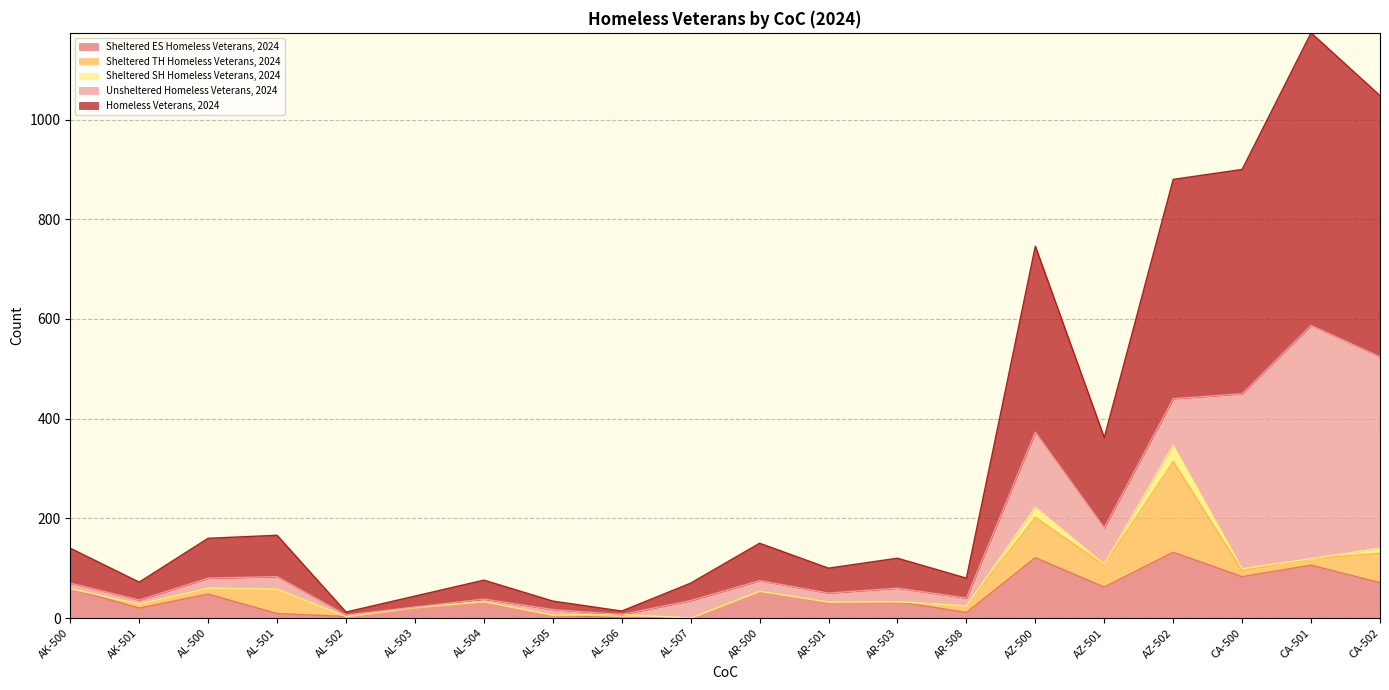

Reading left to right, list all the values displayed in this chart.

Sheltered ES Homeless Veterans, 2024: 59	20	48	9	3	21	33	6	0	0	54	31	33	11	121	62	132	83	106	71
Sheltered TH Homeless Veterans, 2024: 0	8	12	49	0	0	0	0	7	0	0	1	0	13	81	44	182	12	13	59
Sheltered SH Homeless Veterans, 2024: 0	0	0	0	0	0	0	0	0	0	0	0	0	0	20	2	33	4	0	10
Unsheltered Homeless Veterans, 2024: 11	8	20	25	3	1	5	11	0	35	21	18	27	16	151	73	93	351	468	384
Homeless Veterans, 2024: 70	36	80	83	6	22	38	17	7	35	75	50	60	40	373	181	440	450	587	524